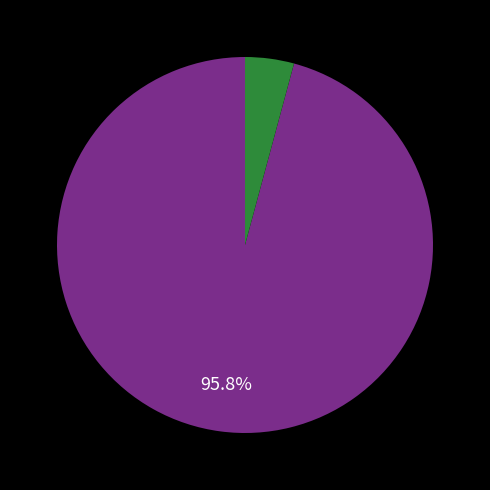

Is there a majority slice in this chart?

Yes